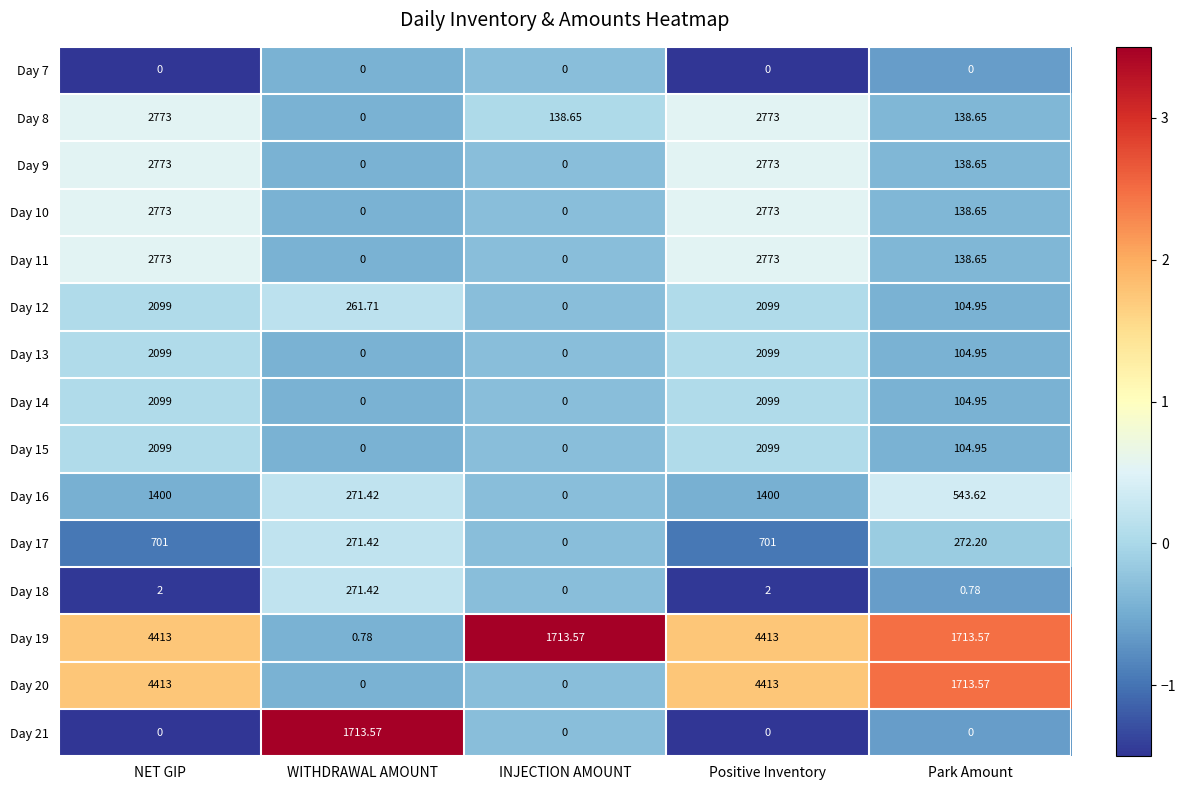

At which label is Day 11 closest to 1386?

Park Amount